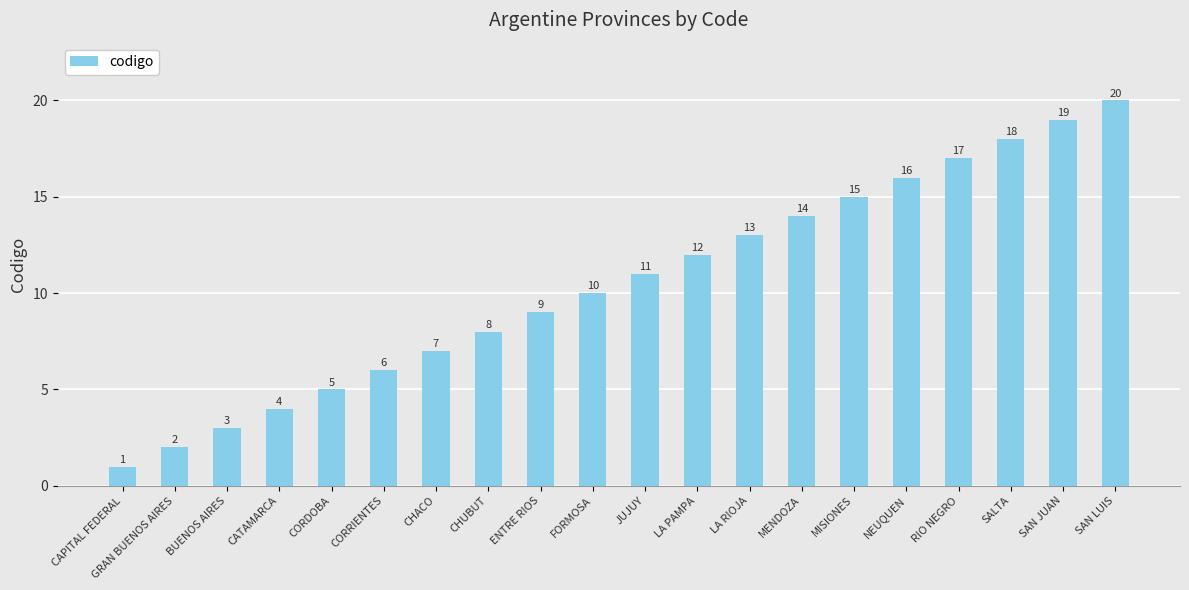

What is the difference between the values at BUENOS AIRES and NEUQUEN?

13